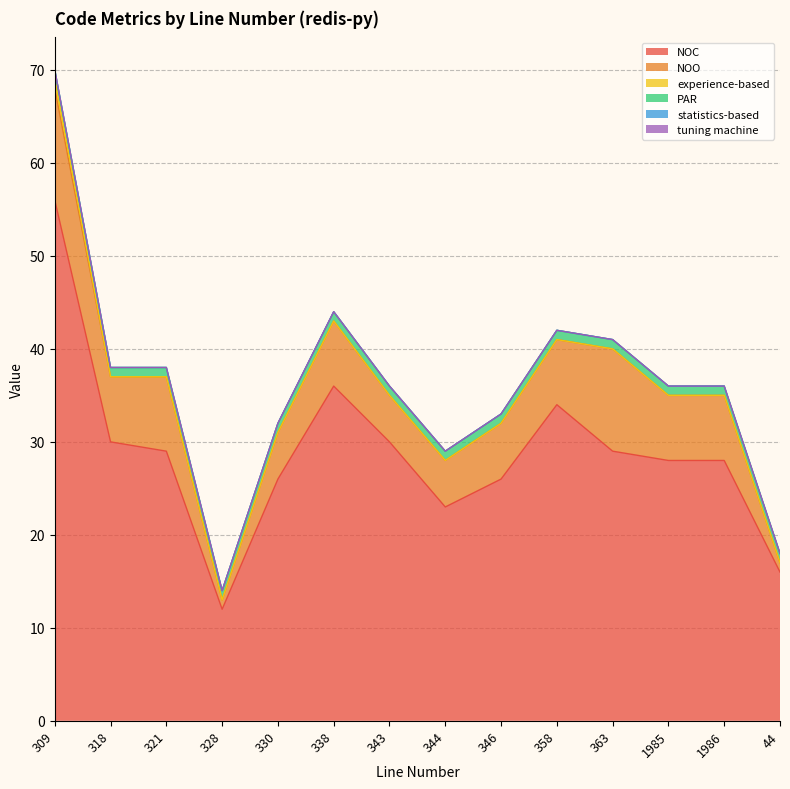

Reading left to right, what are all the values shown in this chart?

NOC: 309=56	318=30	321=29	328=12	330=26	338=36	343=30	344=23	346=26	358=34	363=29	1985=28	1986=28	44=16
NOO: 309=12	318=7	321=8	328=1	330=5	338=7	343=5	344=5	346=6	358=7	363=11	1985=7	1986=7	44=1
experience-based: 309=1	318=0	321=0	328=0	330=0	338=0	343=0	344=0	346=0	358=0	363=0	1985=0	1986=0	44=0
PAR: 309=1	318=1	321=1	328=1	330=1	338=1	343=1	344=1	346=1	358=1	363=1	1985=1	1986=1	44=1
statistics-based: 309=0	318=0	321=0	328=0	330=0	338=0	343=0	344=0	346=0	358=0	363=0	1985=0	1986=0	44=0
tuning machine: 309=0	318=0	321=0	328=0	330=0	338=0	343=0	344=0	346=0	358=0	363=0	1985=0	1986=0	44=0